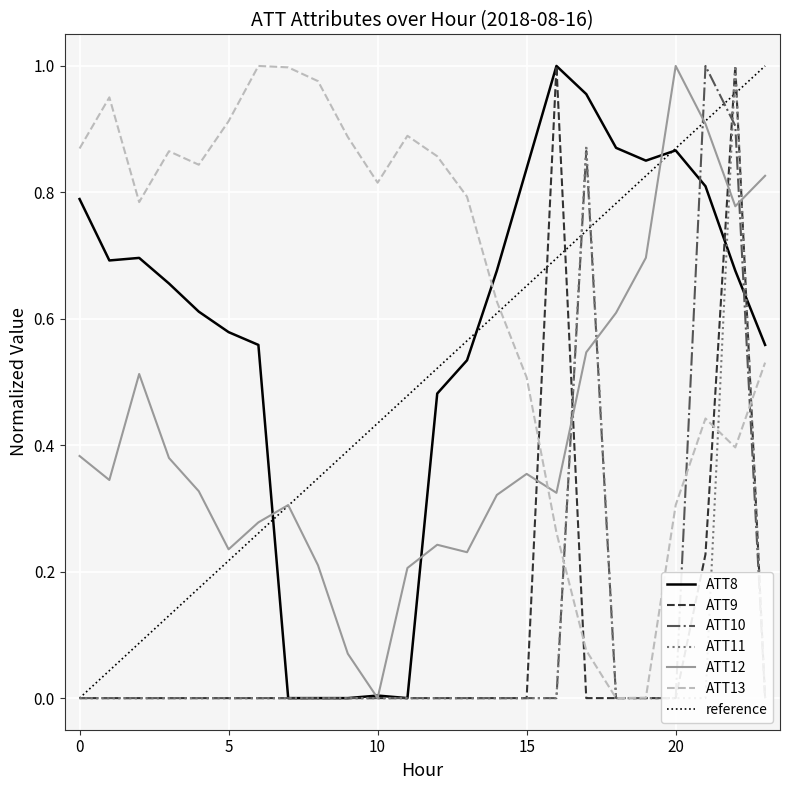

At which category does ATT8 reach its first local valley?

1